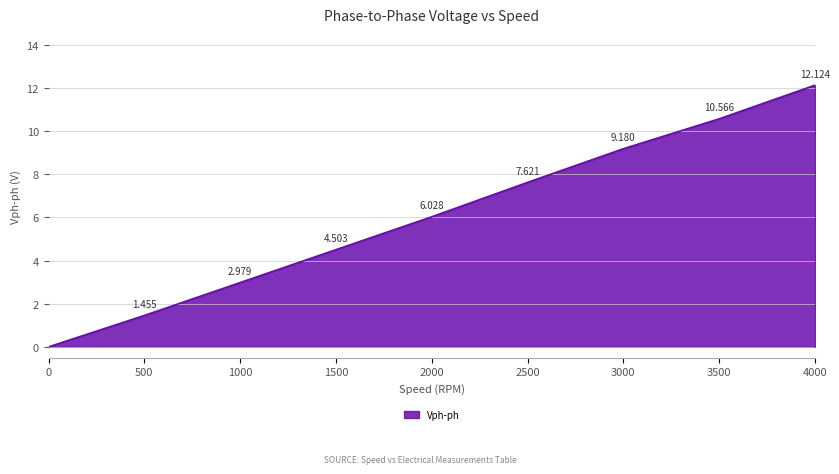

Count the number of values greater than 6.

5